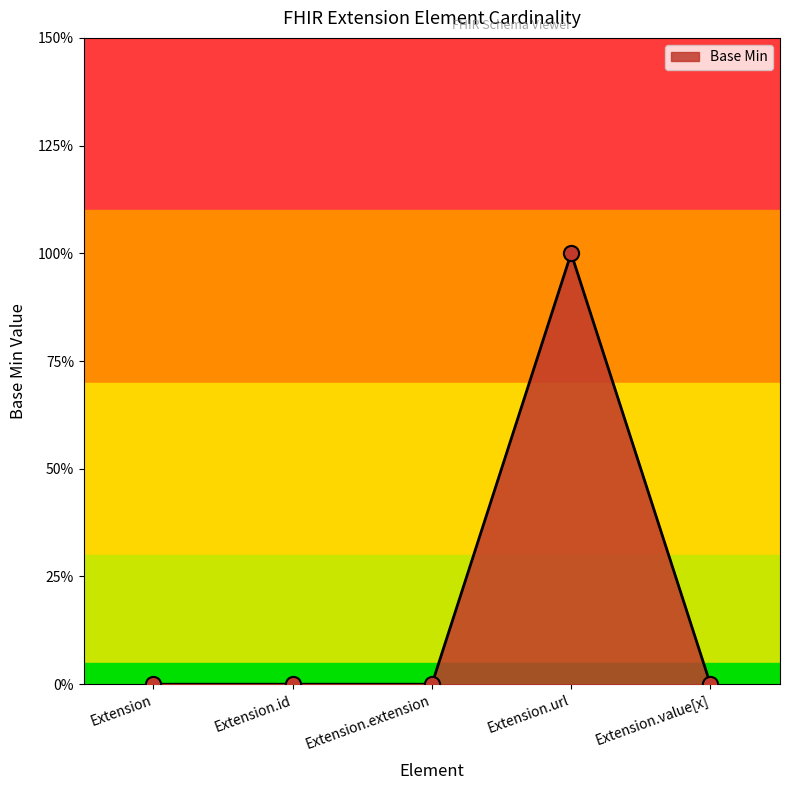

Which has a higher value, Extension.extension or Extension.value[x]?

Extension.extension